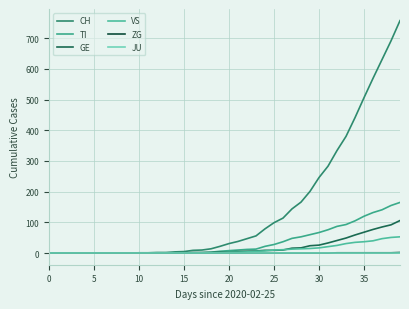

How many lines are shown in the chart?

6